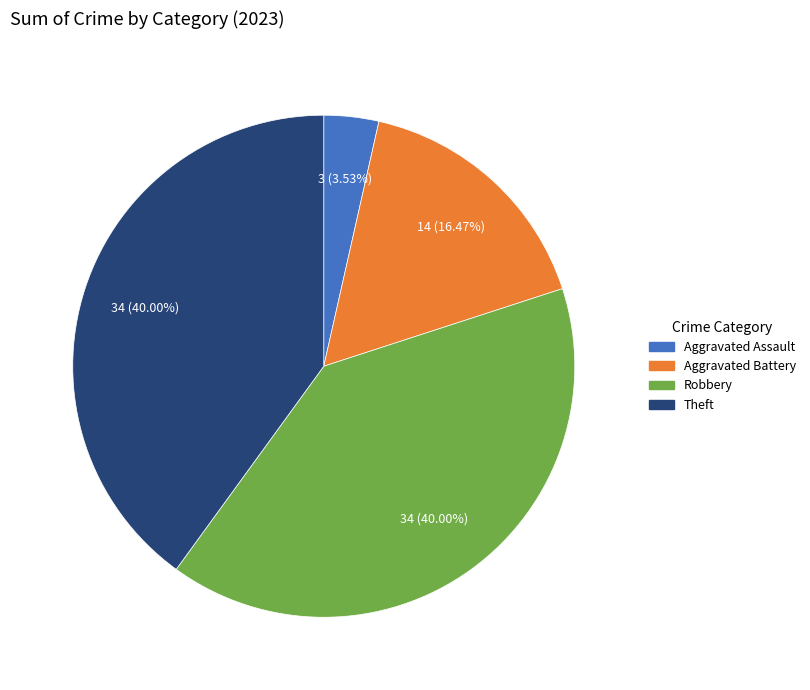

Does any single category account for the majority?

No